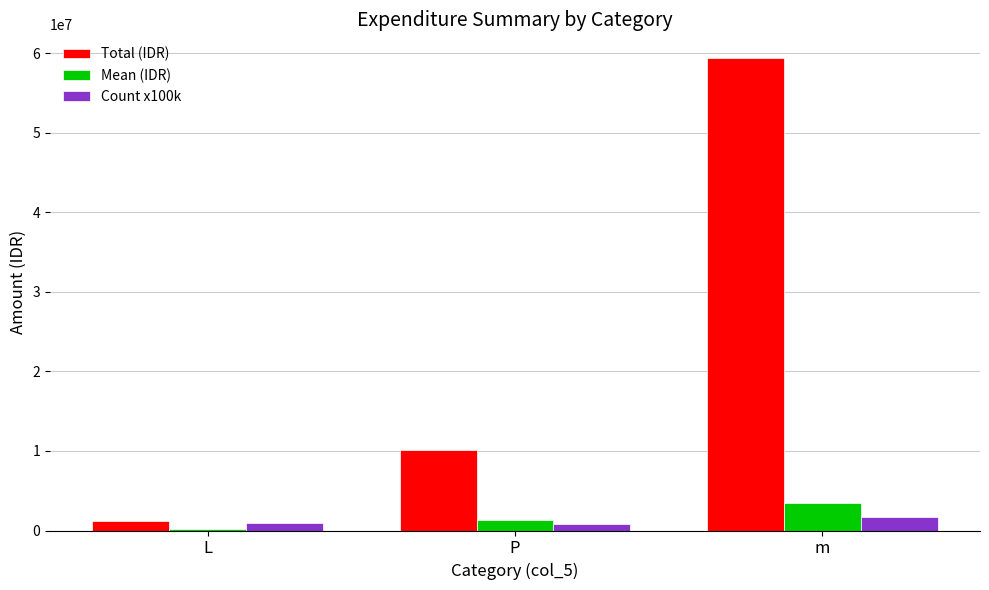

What is the difference between the Total (IDR) values at m and P?

49357500.0